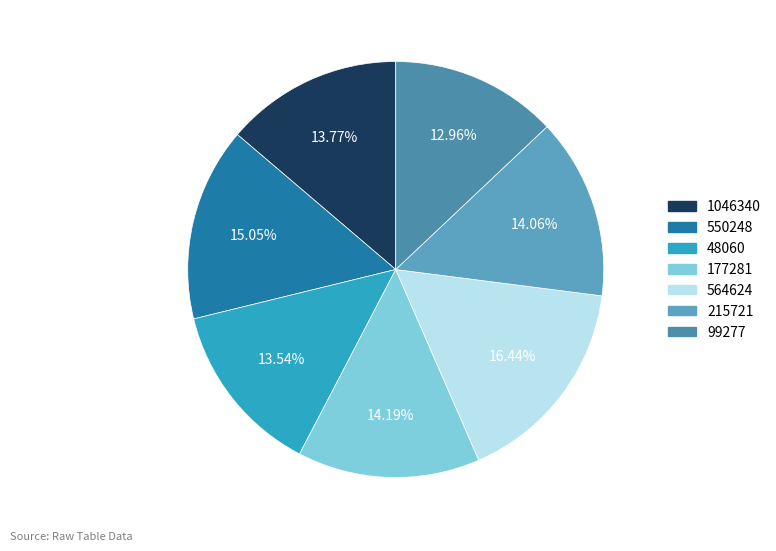

What portion of the pie excludes 550248?

84.9%